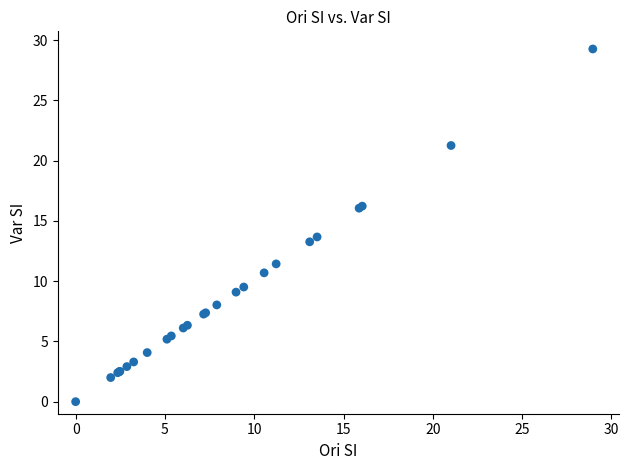

What Y value in the scatter plot is closest to 14?

13.7